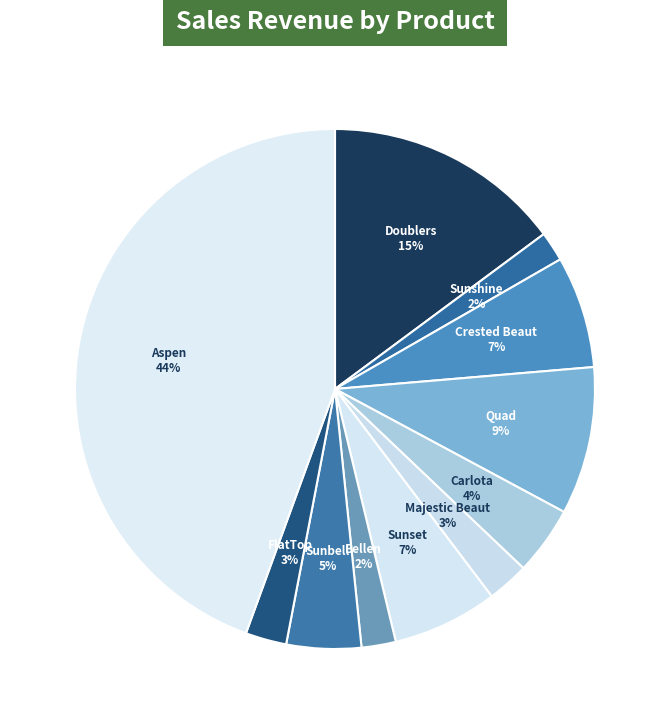

Is it true that Sunshine is 17% of the pie?

False